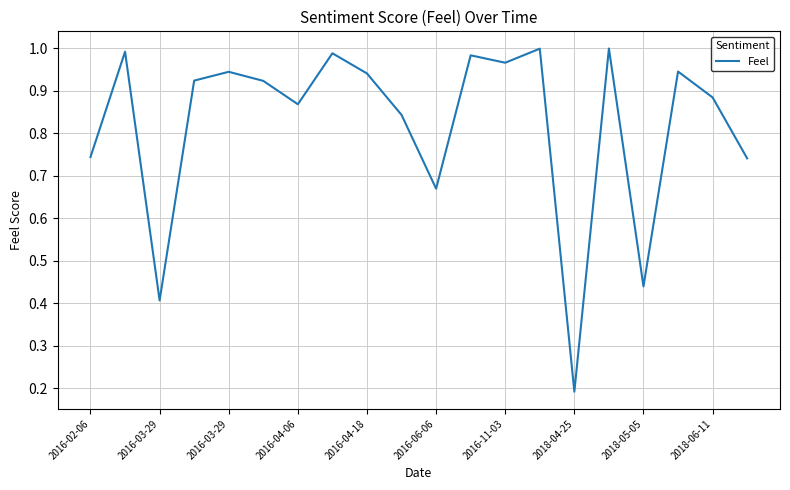

At which category does the data reach its first local peak?

2016-03-29